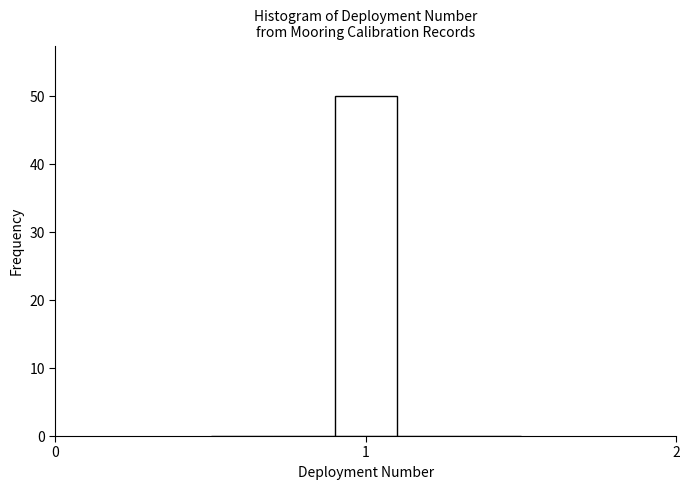

Around what value on the x-axis is the tallest bar? Give the approximate position of its centre, as read against the axis.

1.0